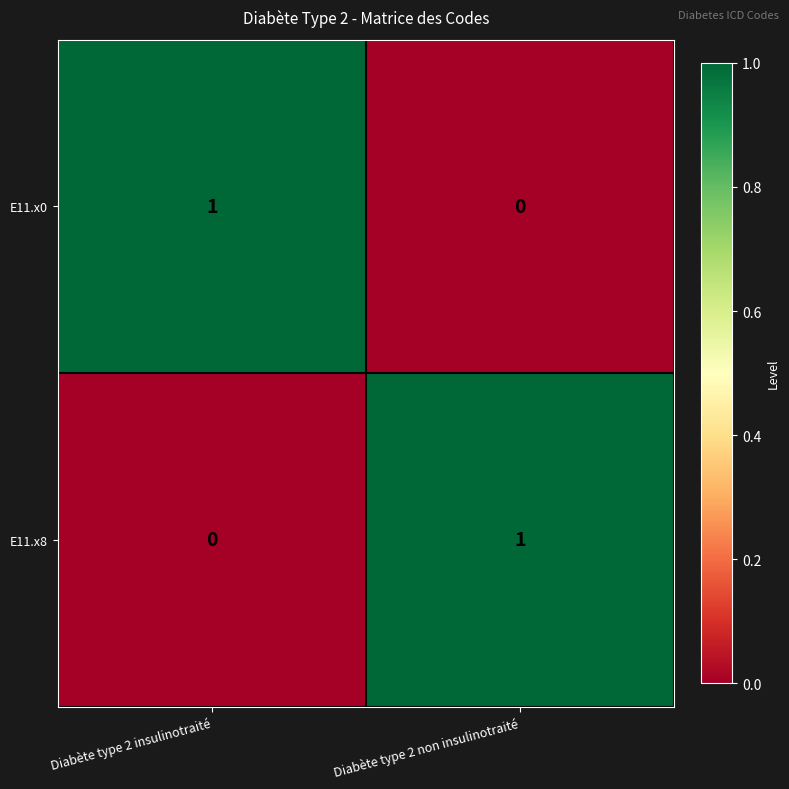

True or false: E11.x8 has a value of 1 at Diabète type 2 non insulinotraité.

True